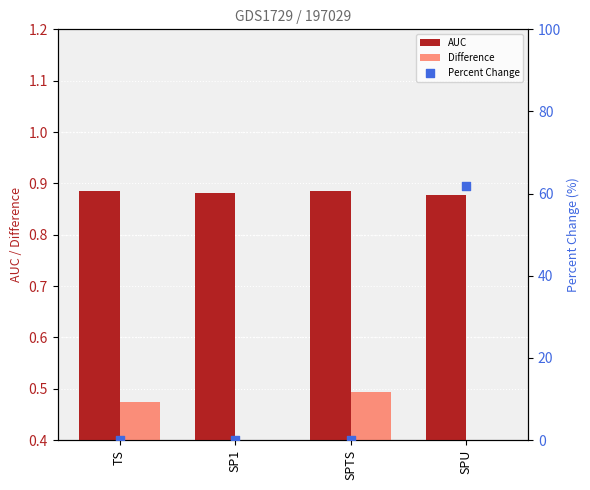

Which series reaches the maximum Y coordinate?

Percent Change